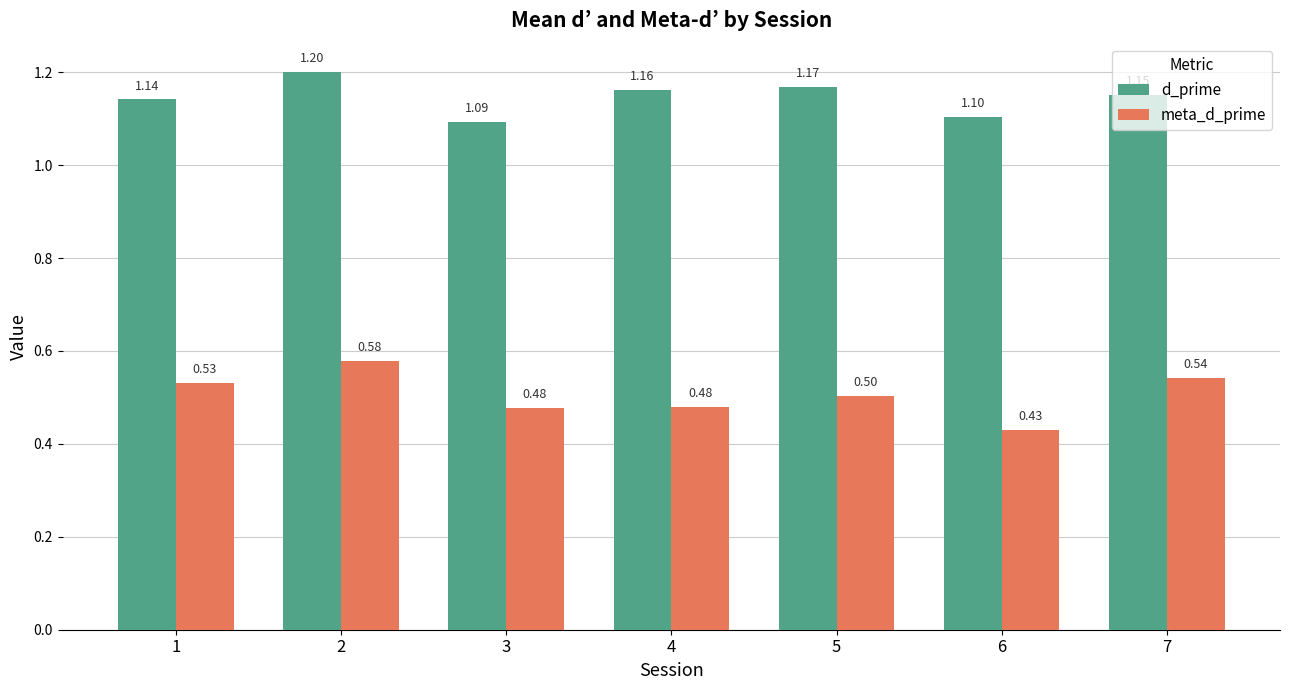

What is the sum of all d_prime values?

8.0